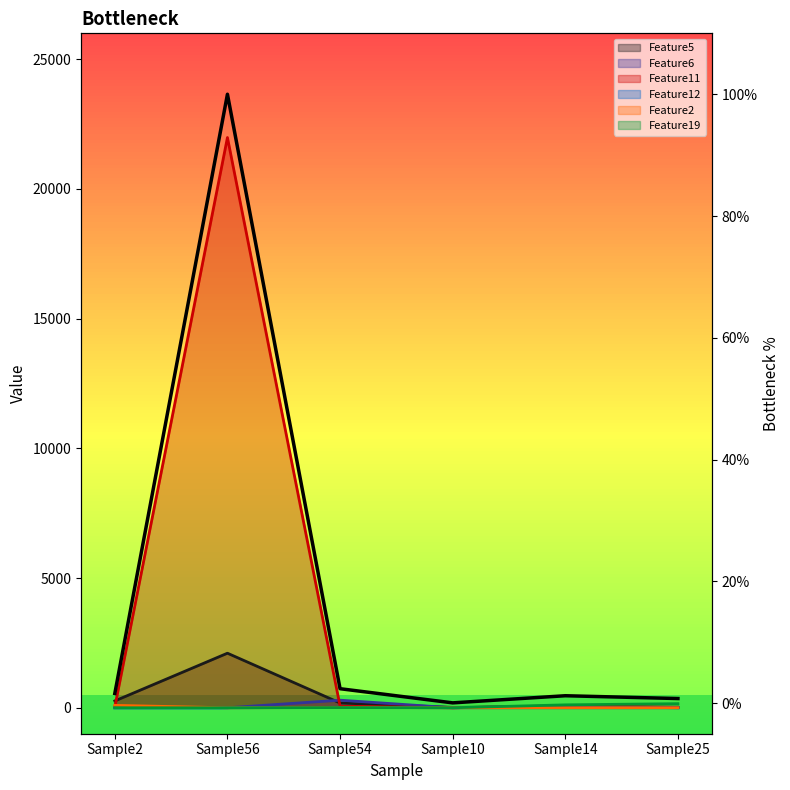

At which category does the data reach its first local valley?

Sample10